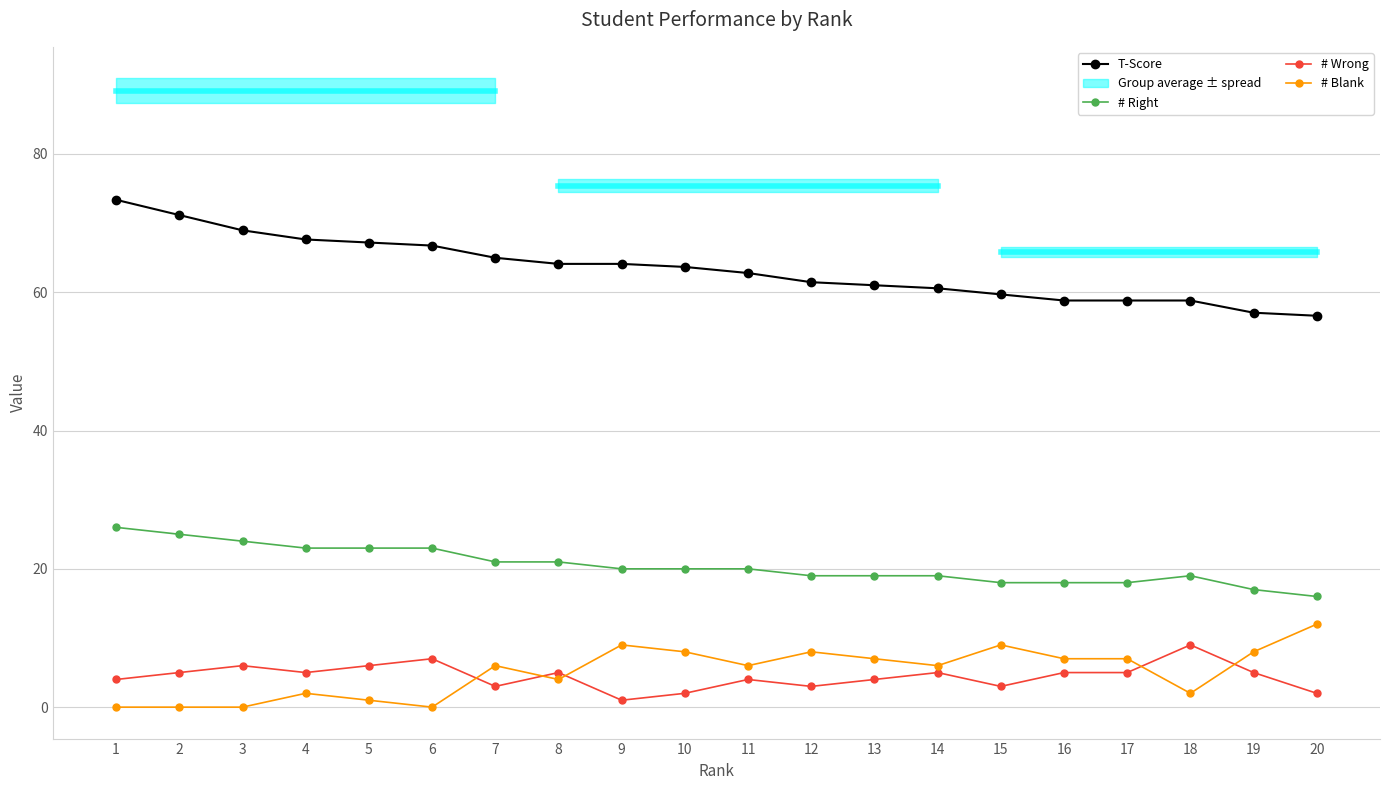

At which label does T-Score first exceed 63?

1